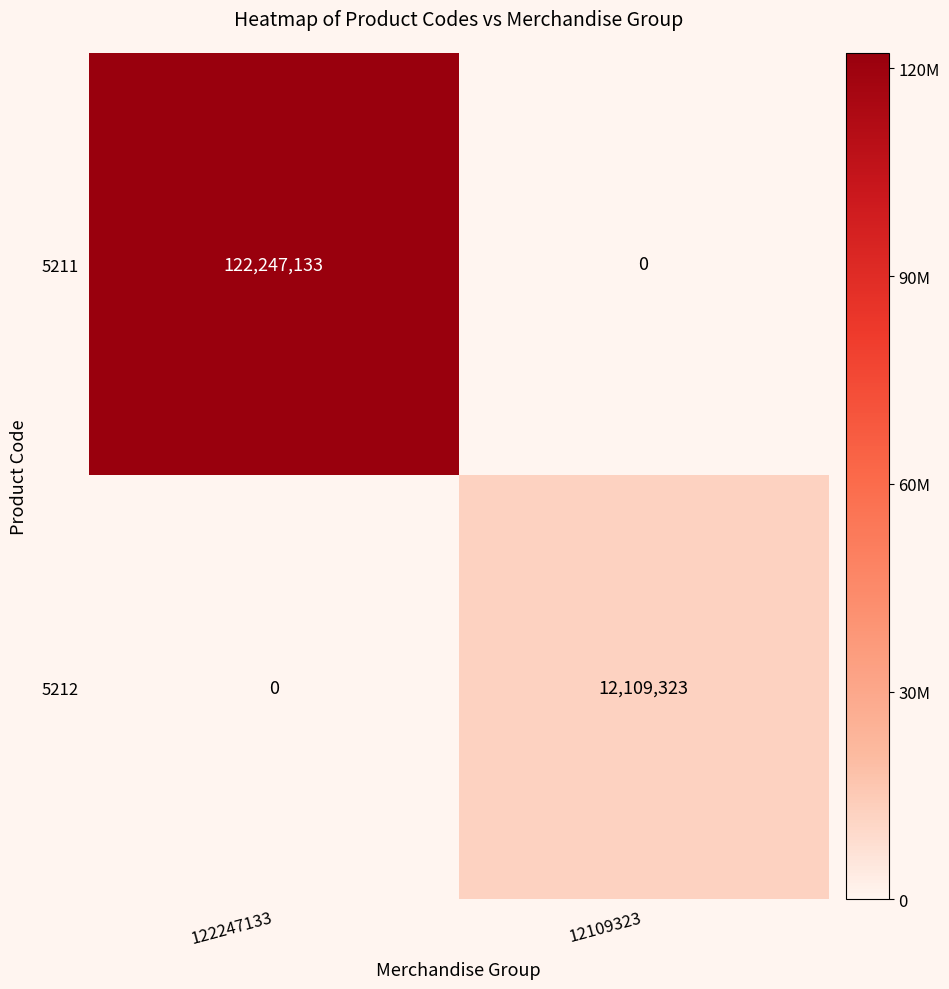

What is the sum of the 5211 values at 12109323 and 122247133?

122247133